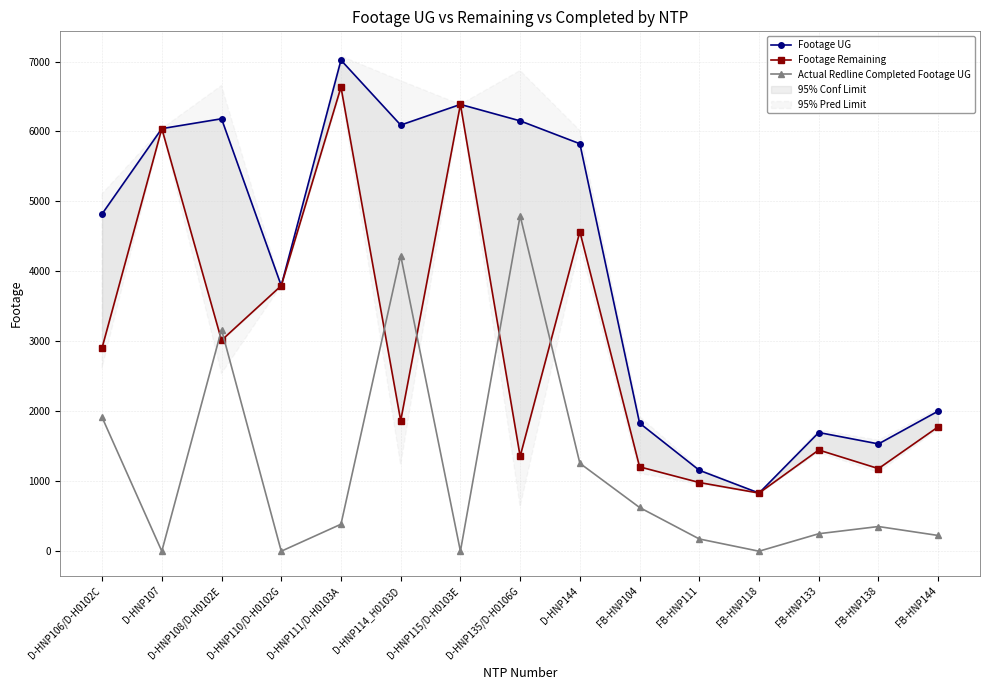

The value of Footage UG at FB-HNP144 is 2003. True or false?

True